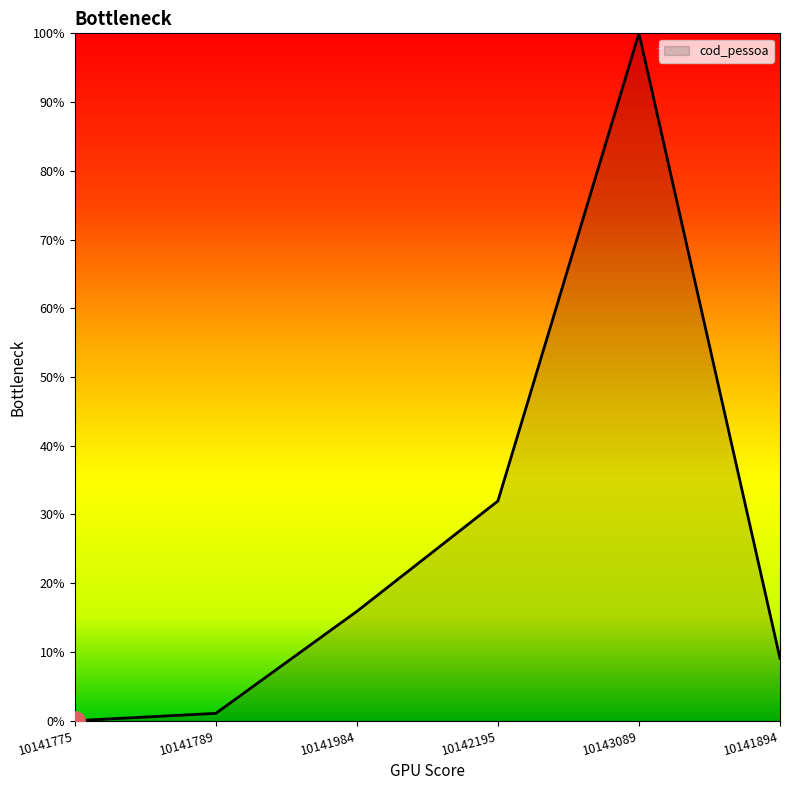

Which label corresponds to the largest value in the chart?

10143089